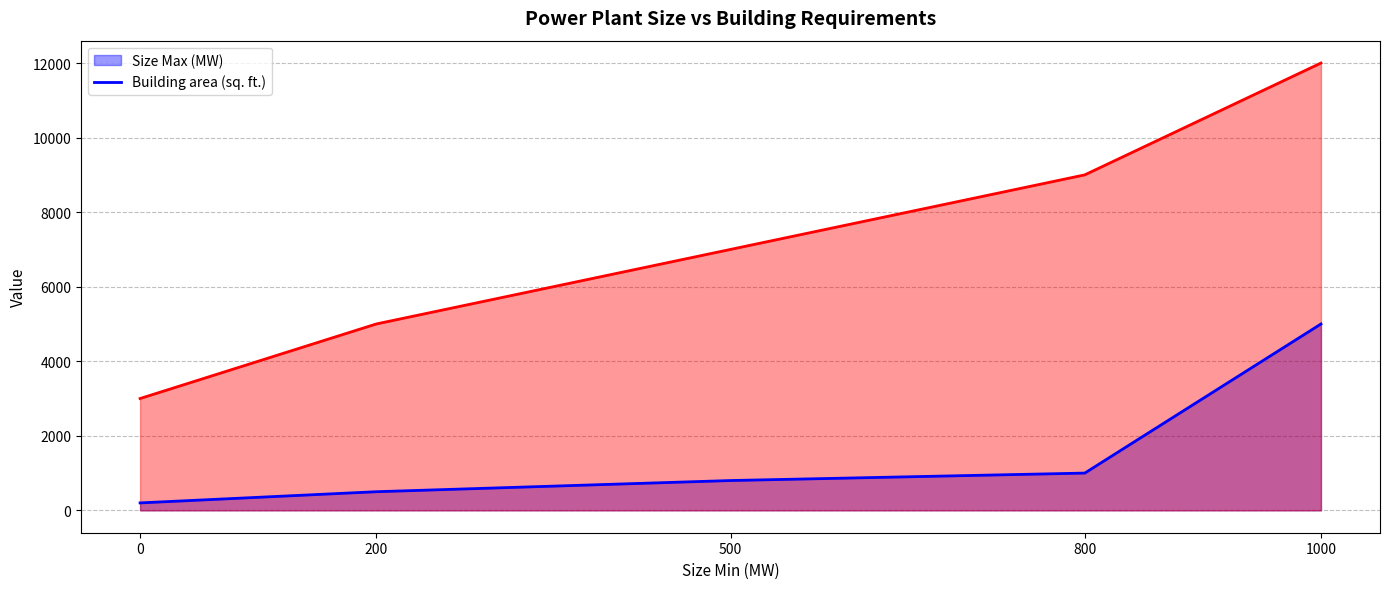

What are all the series names shown in the legend?

Size Max (MW), Building area (sq. ft.)